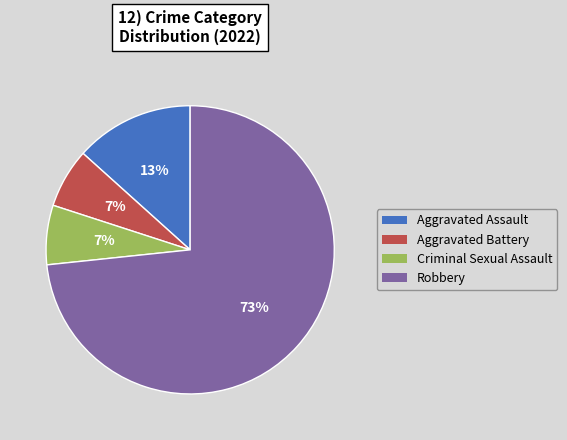

Is there a majority slice in this chart?

Yes